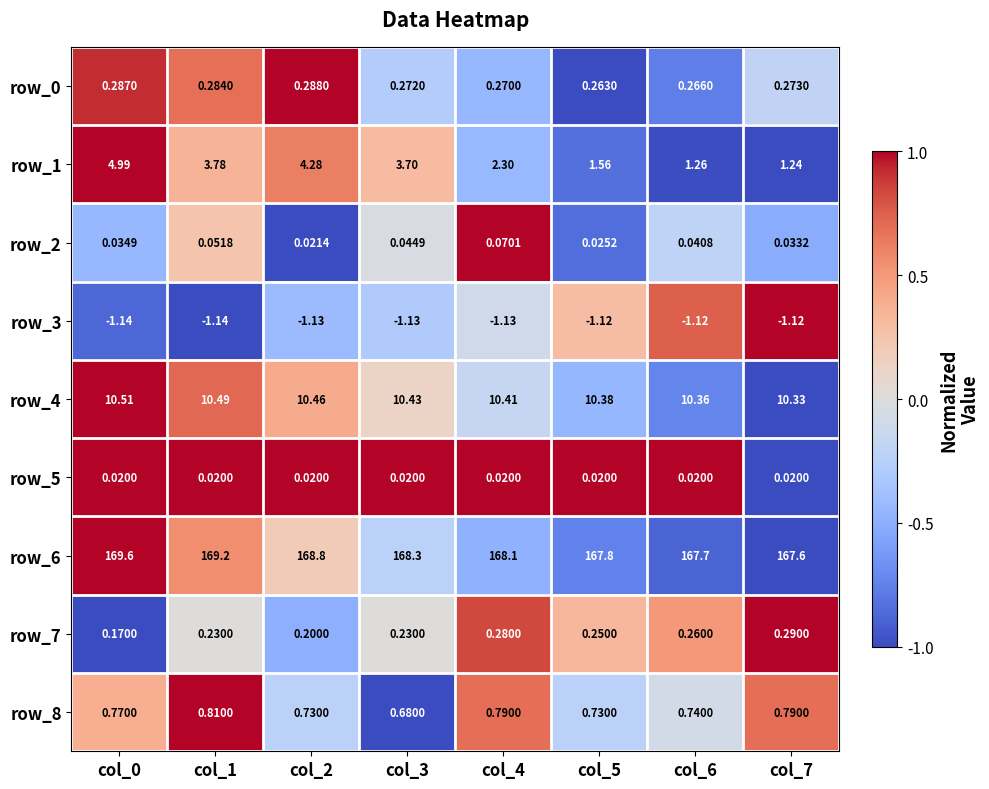

Is the value of row_3 at col_7 greater than the value of row_8 at col_6?

No